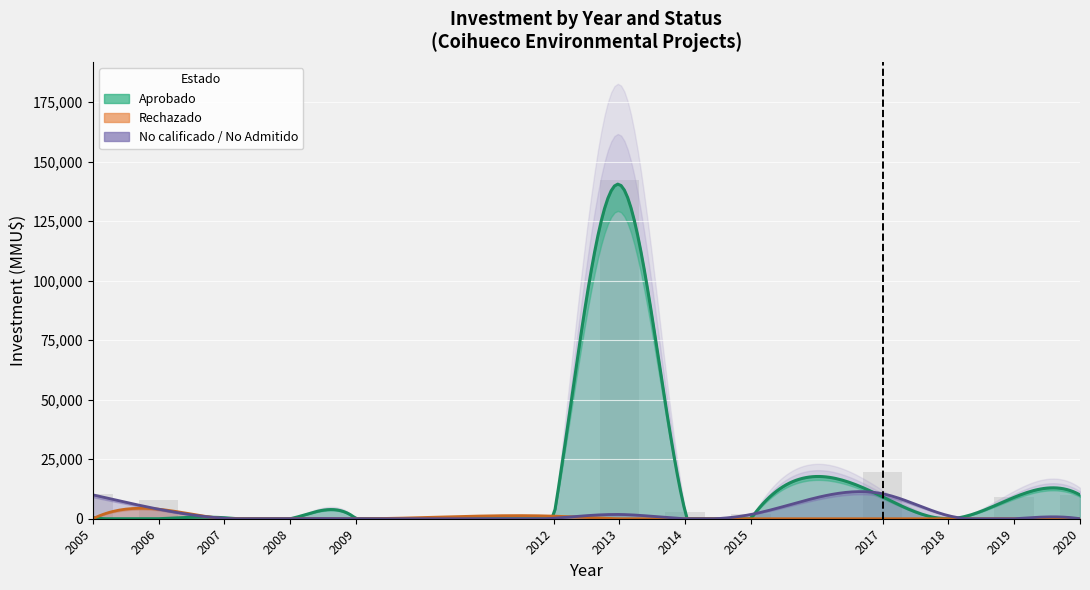

What is the difference between the maximum and minimum values in the Rechazado series?

4000